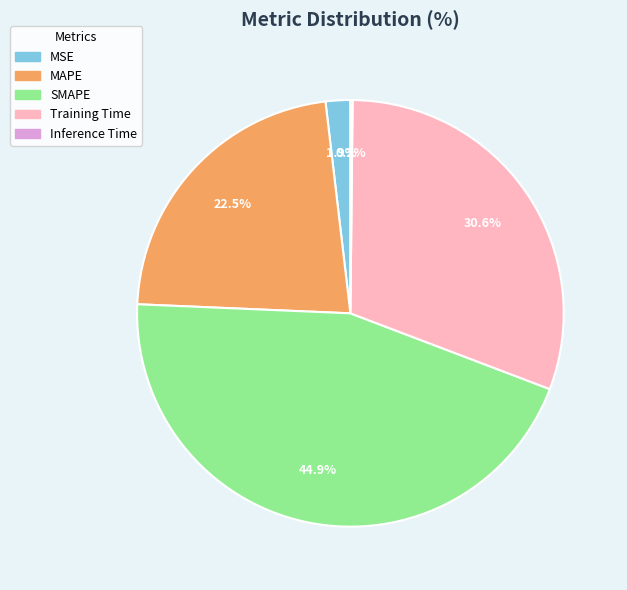

To the nearest percent, what is the average slice percentage?

20%